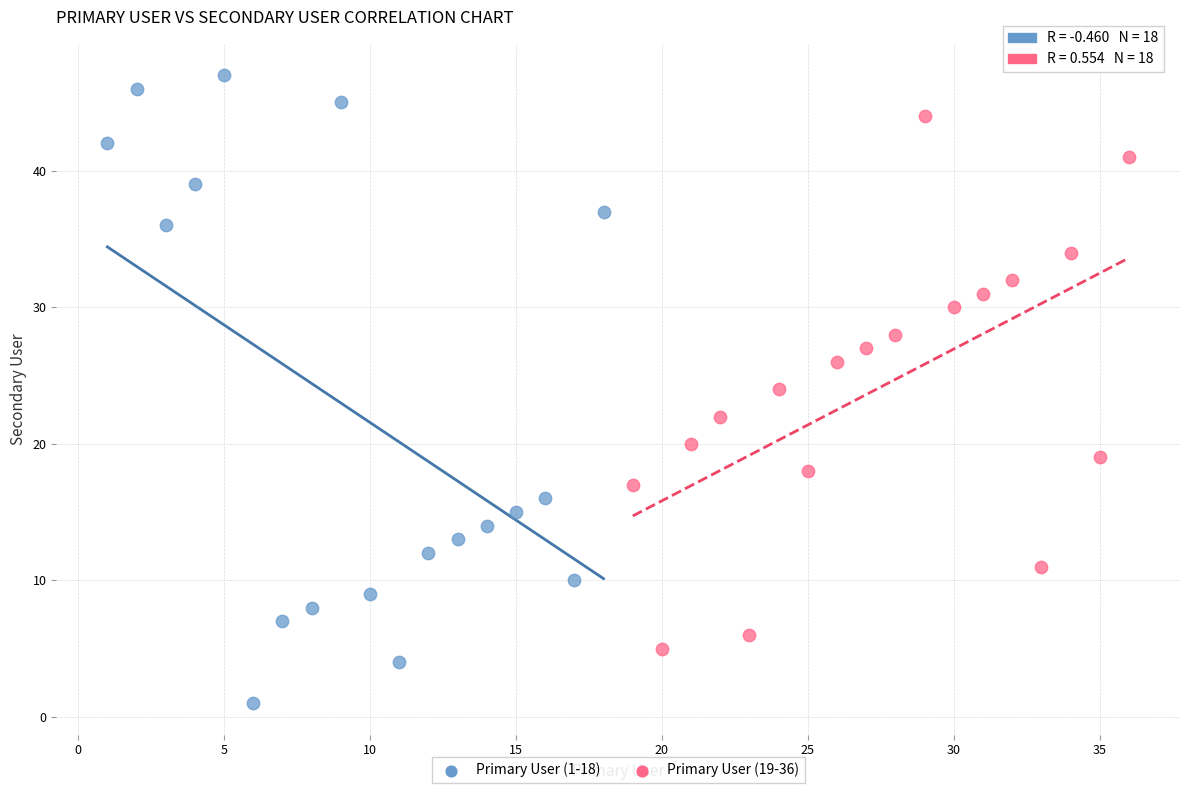

Which series has the largest Y range (max minus min)?

Primary User (1-18)